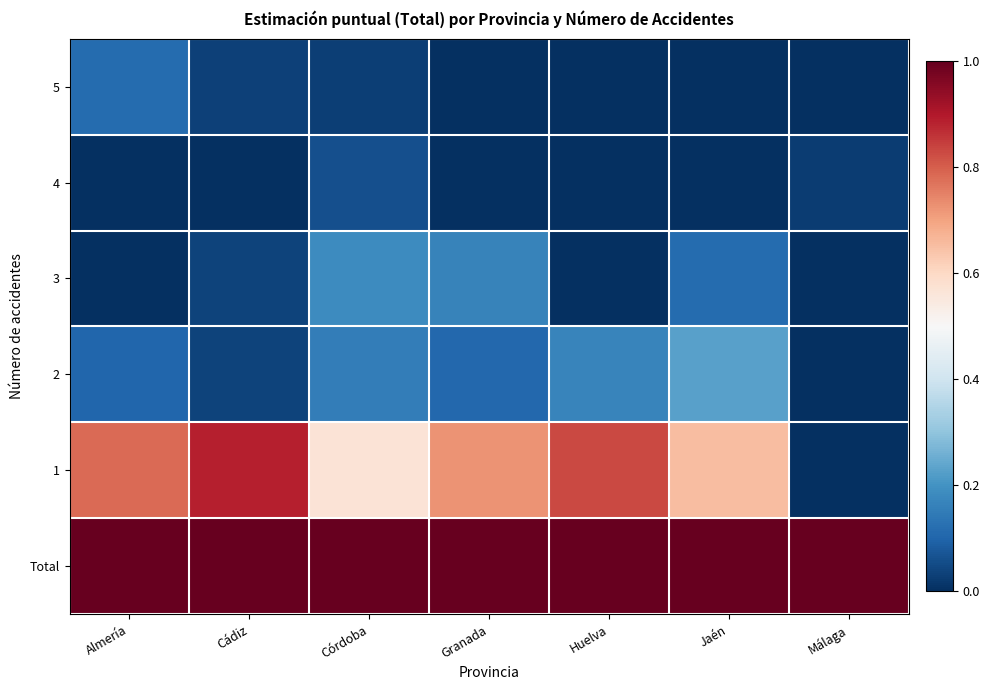

Rank the series by their maximum value, from highest to lowest.

Total, 1, 2, 3, 5, 4